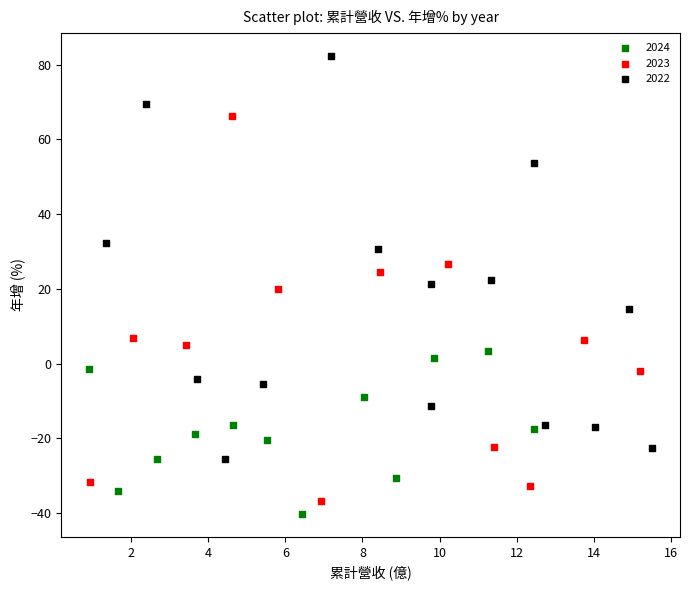

What are all the series names shown in the legend?

2024, 2023, 2022